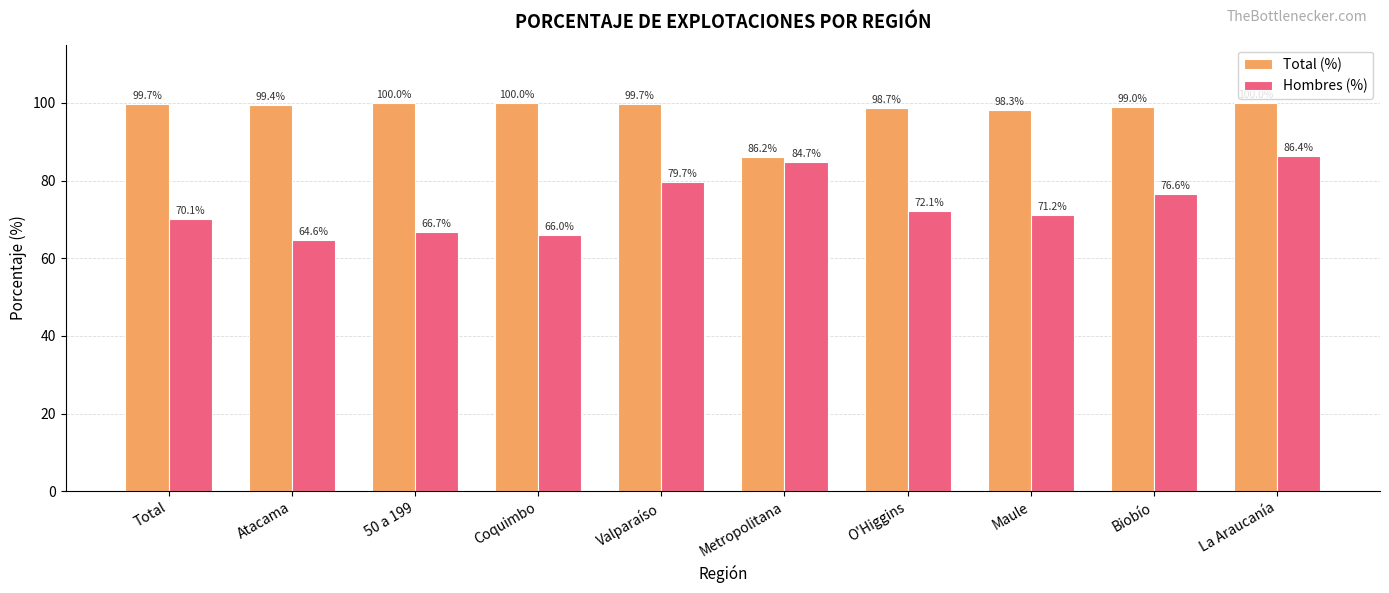

What are all the series names shown in the legend?

Total (%), Hombres (%)